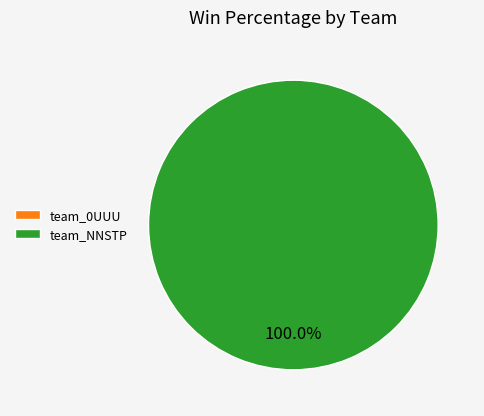

What is the majority slice?

team_NNSTP